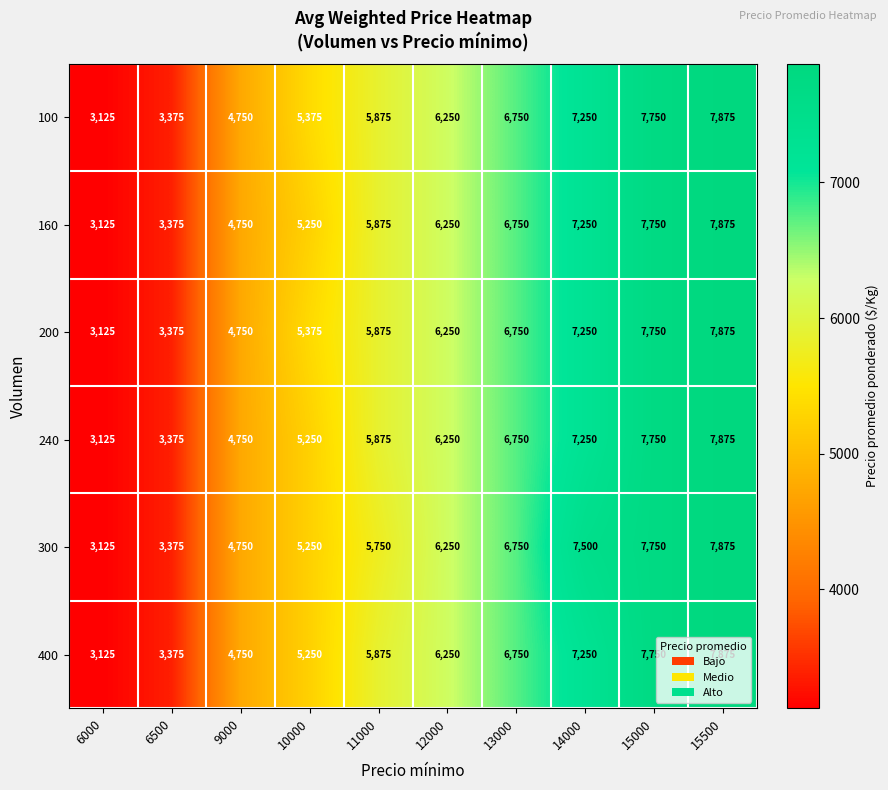

List the labels in order of 300 value, largest first.

15500, 15000, 14000, 13000, 12000, 11000, 10000, 9000, 6500, 6000